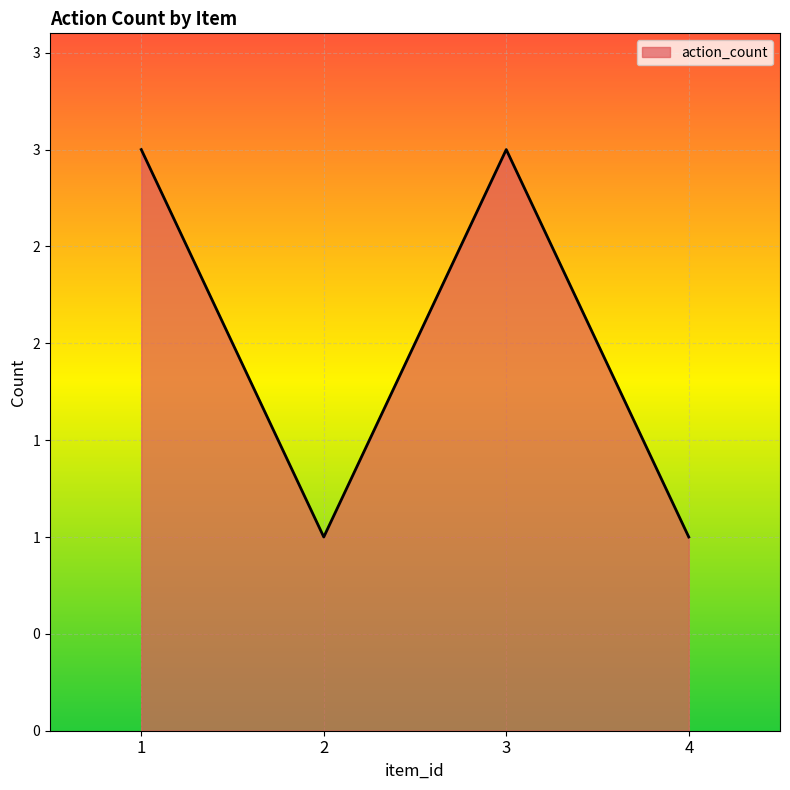

At which category does the chart reach its peak across all series?

1